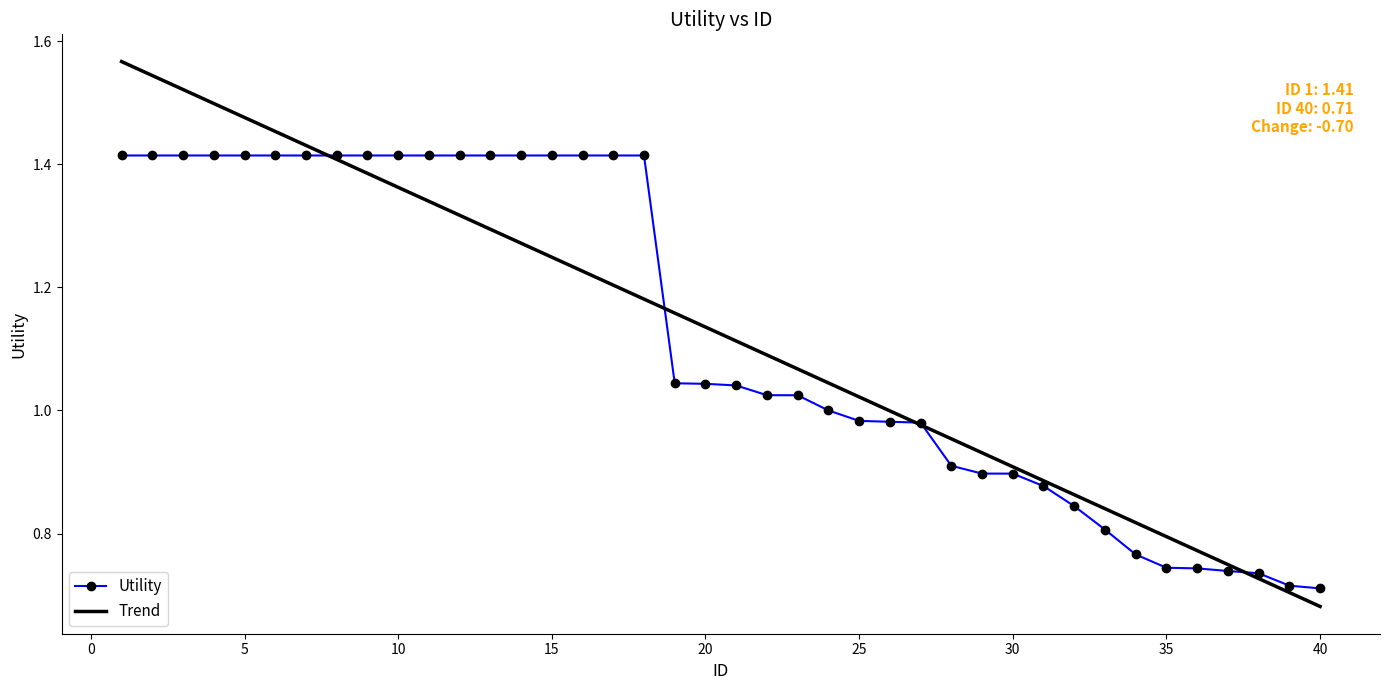

Rank the series by their maximum value, from lowest to highest.

Utility, Trend